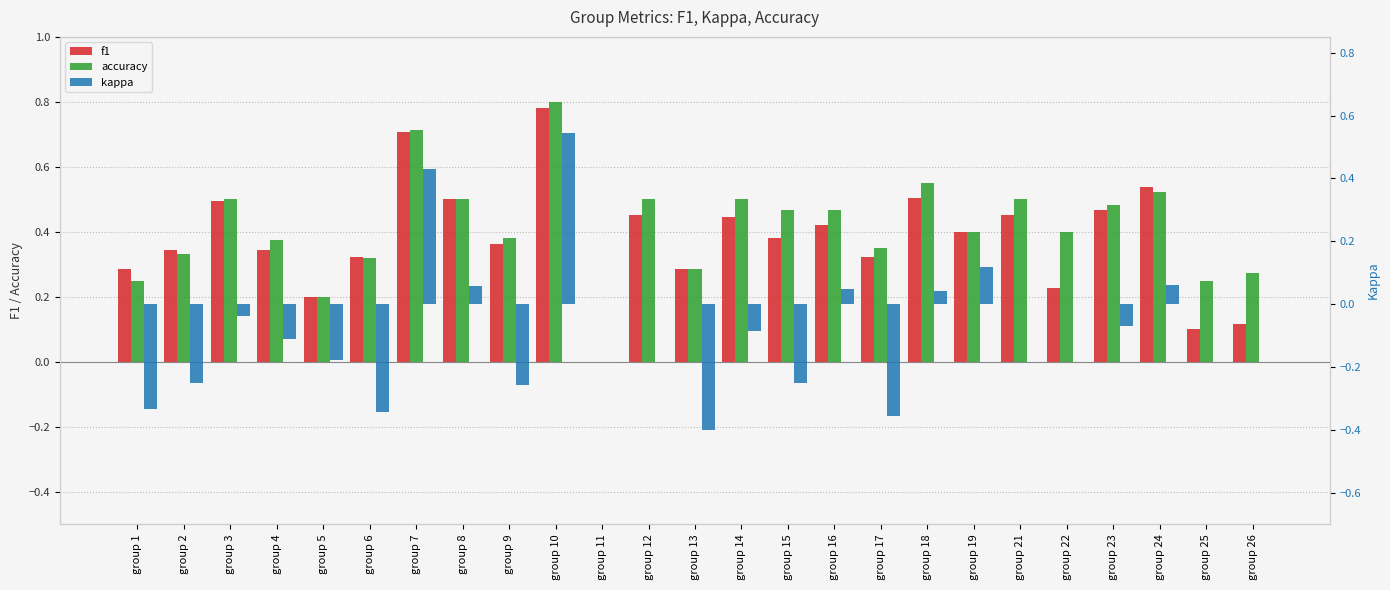

Count the accuracy values in the range 0 to 1.

25